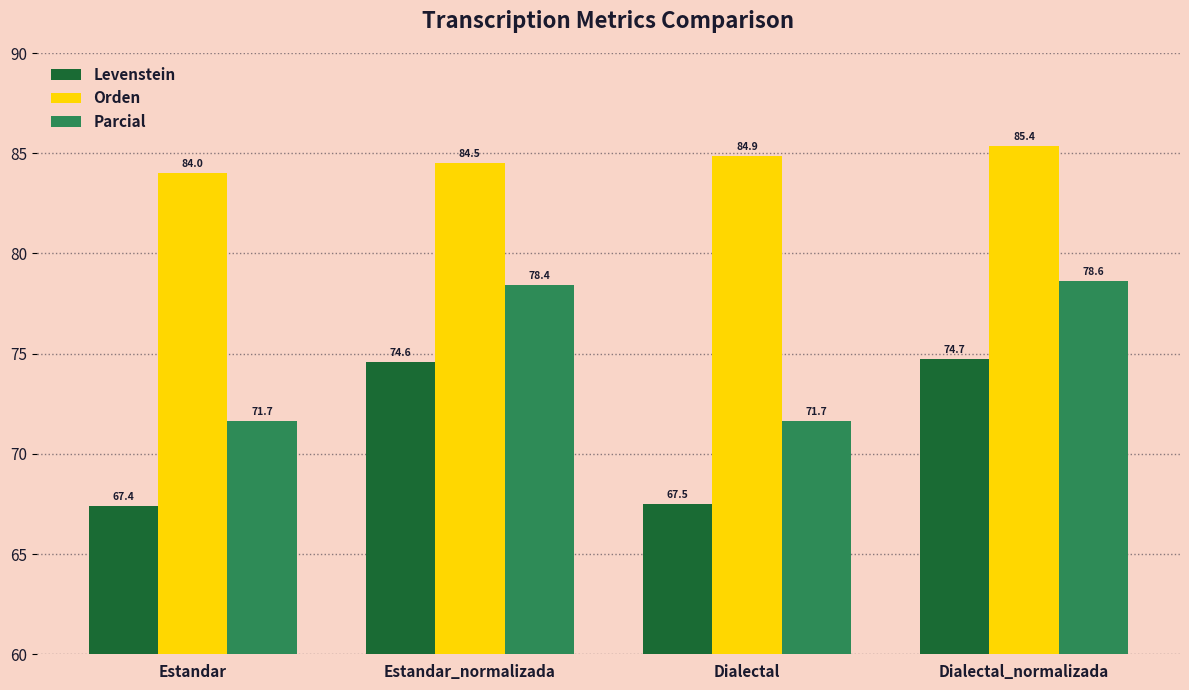

Which series has the widest spread of values?

Levenstein